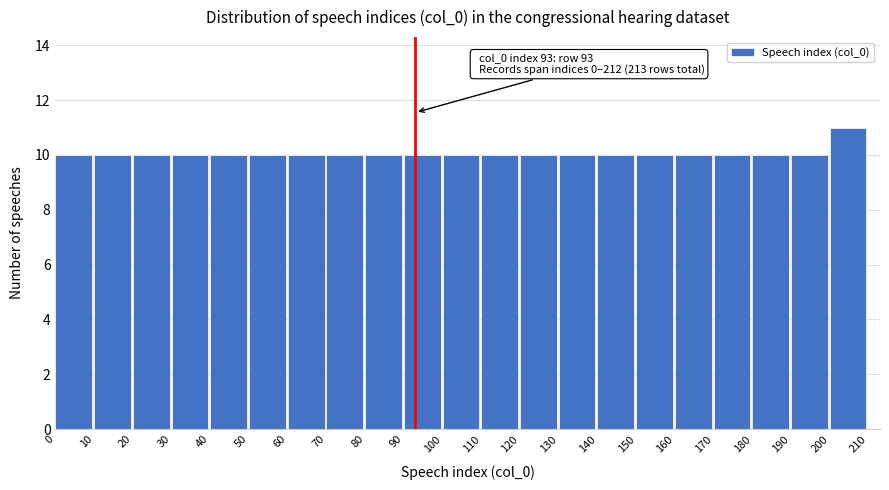

Over which range of the x-axis is the bar tallest?

200 to 210